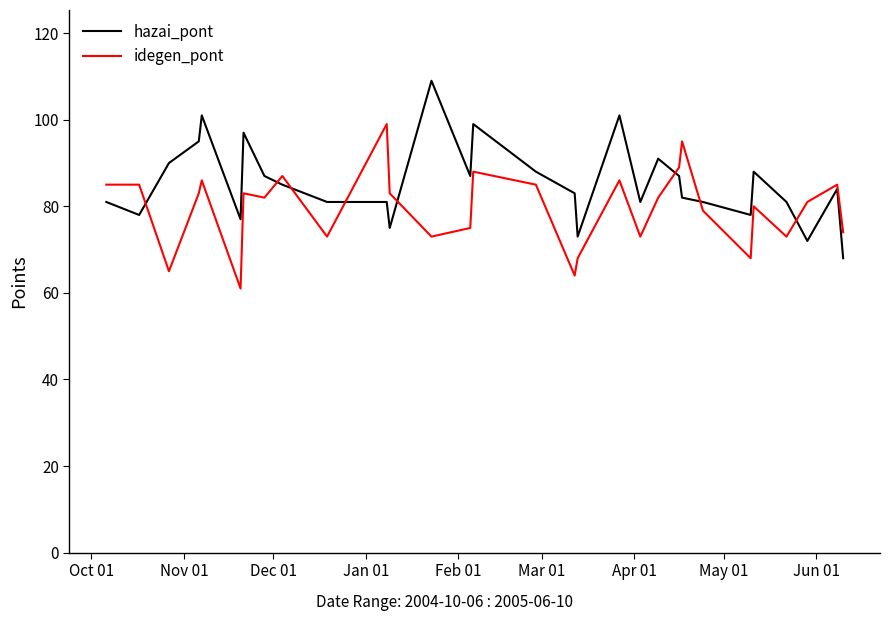

Rank the series by their average value, from highest to lowest.

hazai_pont, idegen_pont